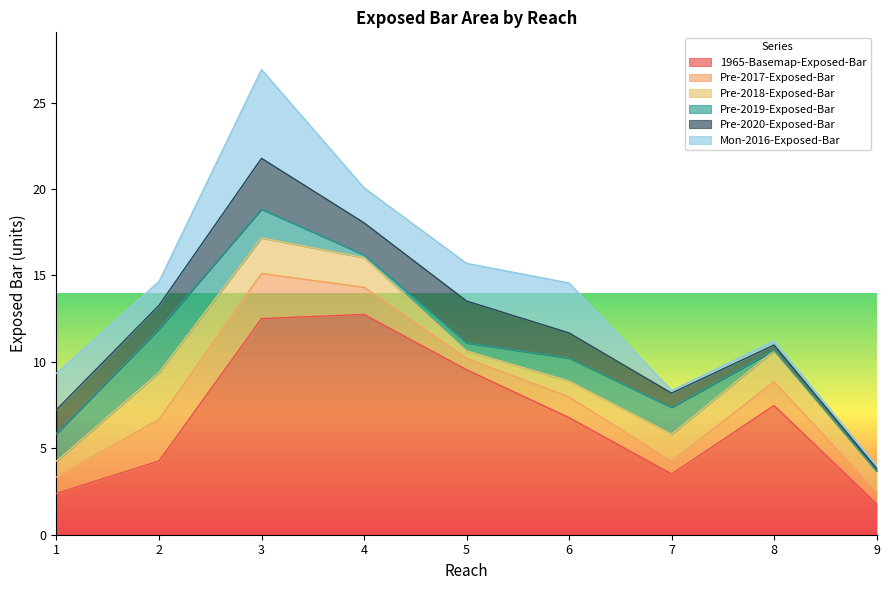

The value of Mon-2016-Exposed-Bar at 3 is 5.1. True or false?

True